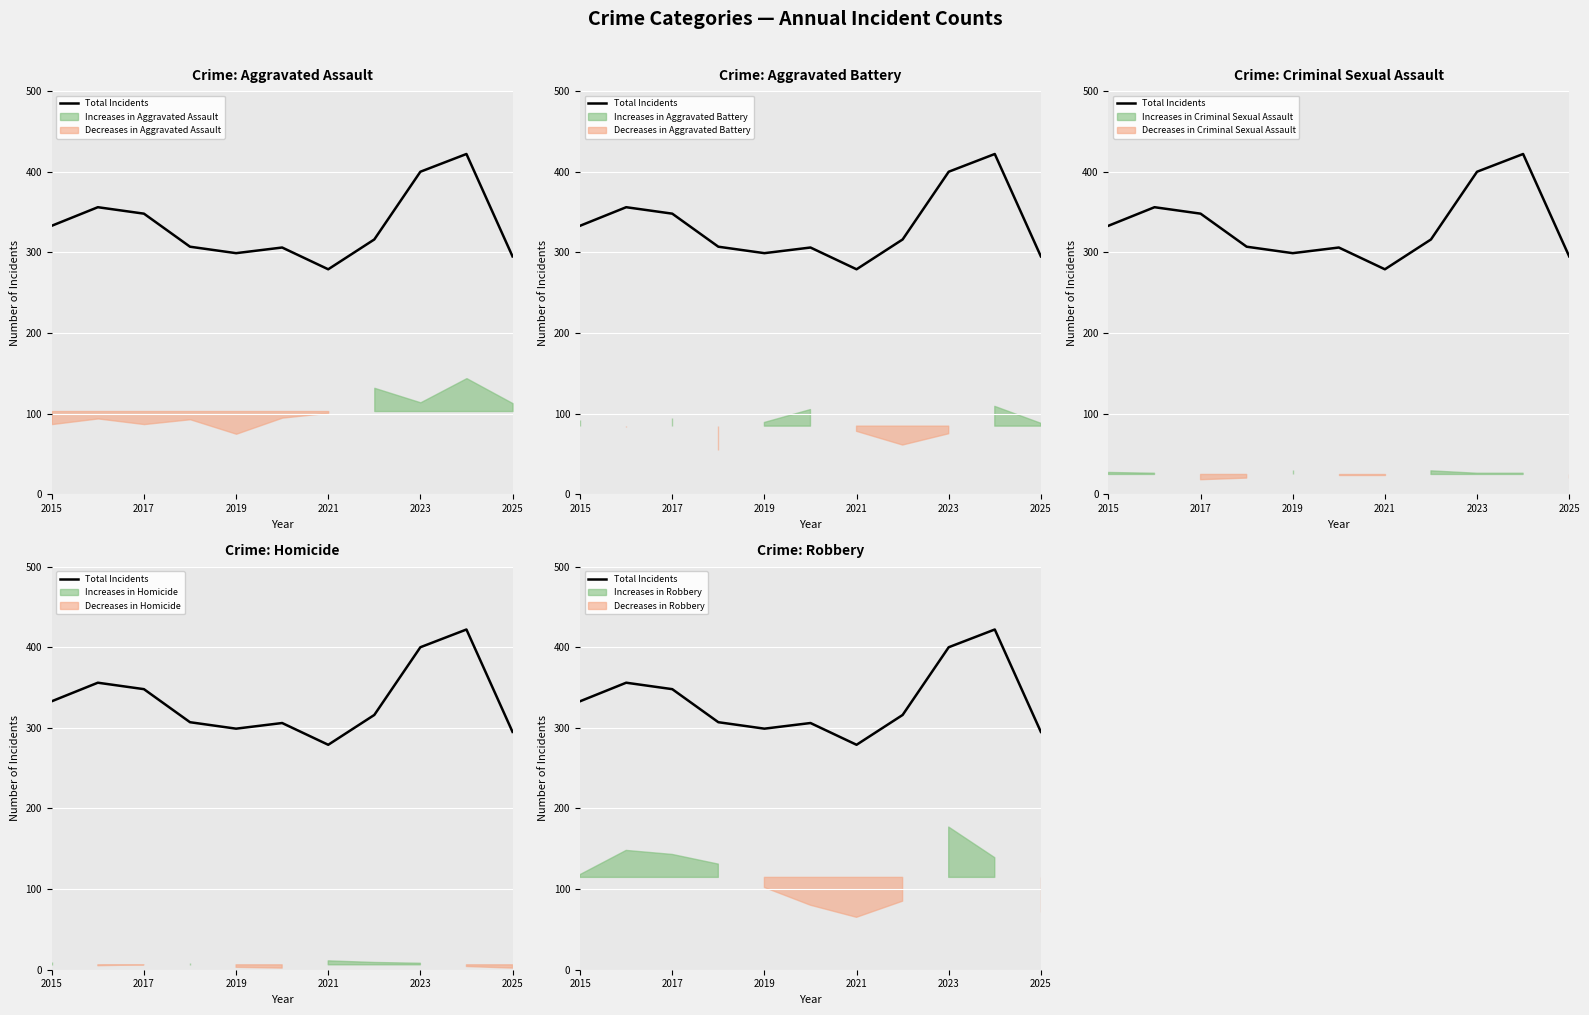

What is the difference between the second highest and second lowest values?

105